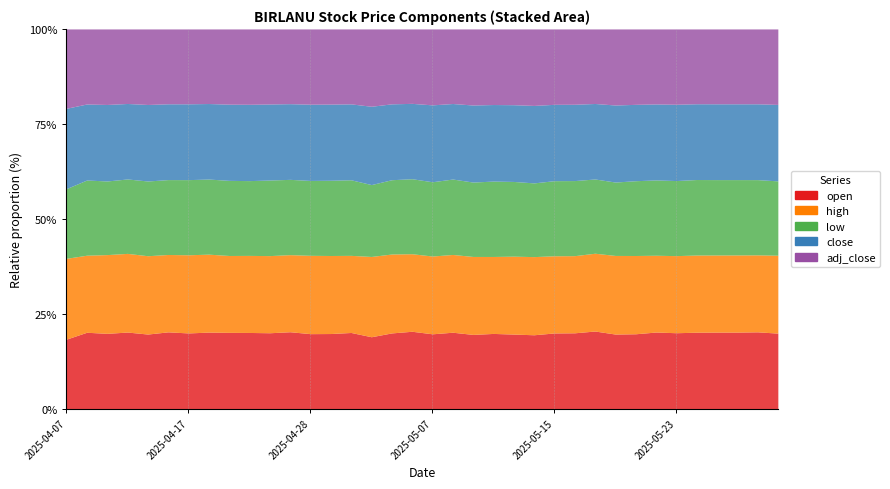

How many lines are shown in the chart?

5